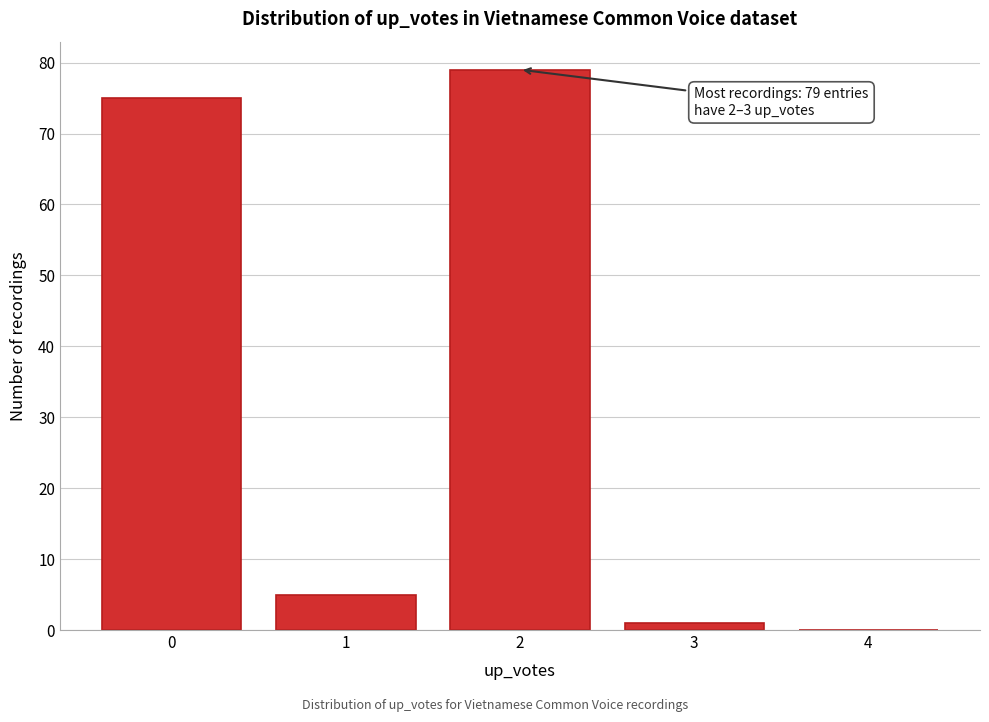

Reading right to left, list all the values displayed in this chart.

4=0	3=1	2=79	1=5	0=75